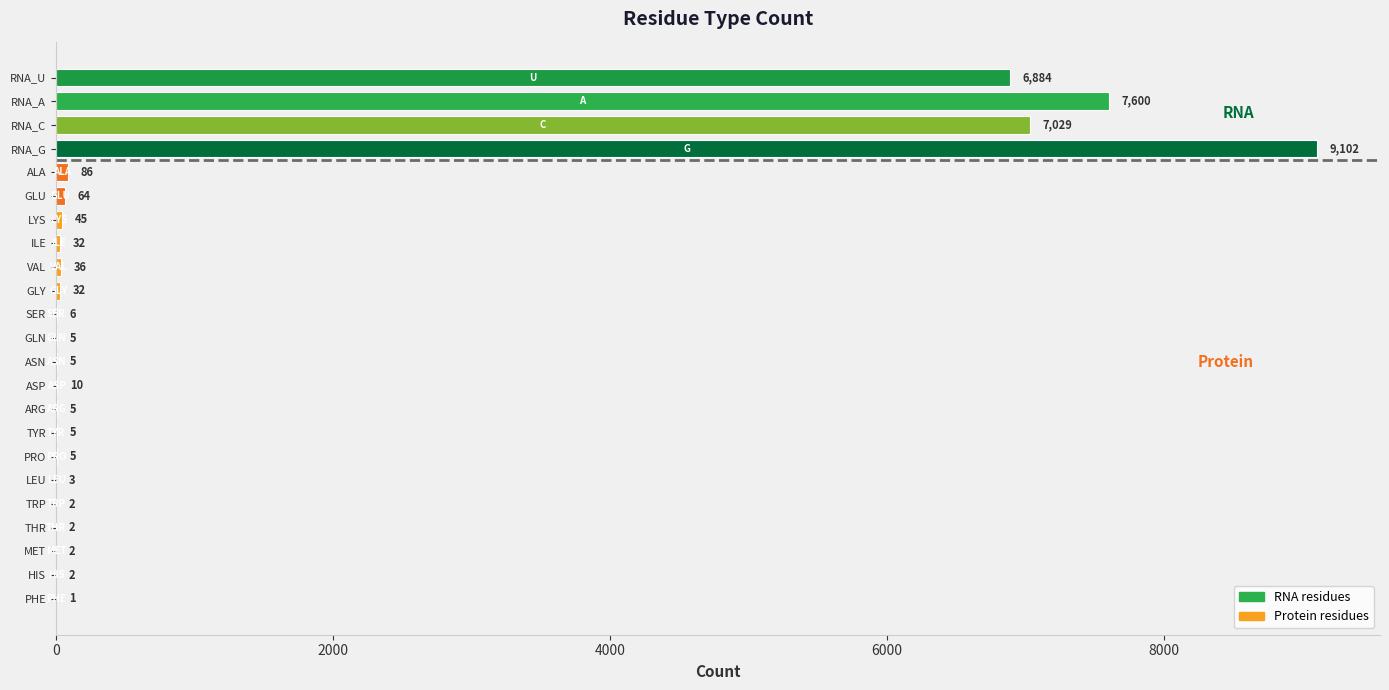

Reading top to bottom, transcribe all the data shown in this chart.

RNA_U=6884	RNA_A=7600	RNA_C=7029	RNA_G=9102	ALA=86	GLU=64	LYS=45	ILE=32	VAL=36	GLY=32	SER=6	GLN=5	ASN=5	ASP=10	ARG=5	TYR=5	PRO=5	LEU=3	TRP=2	THR=2	MET=2	HIS=2	PHE=1